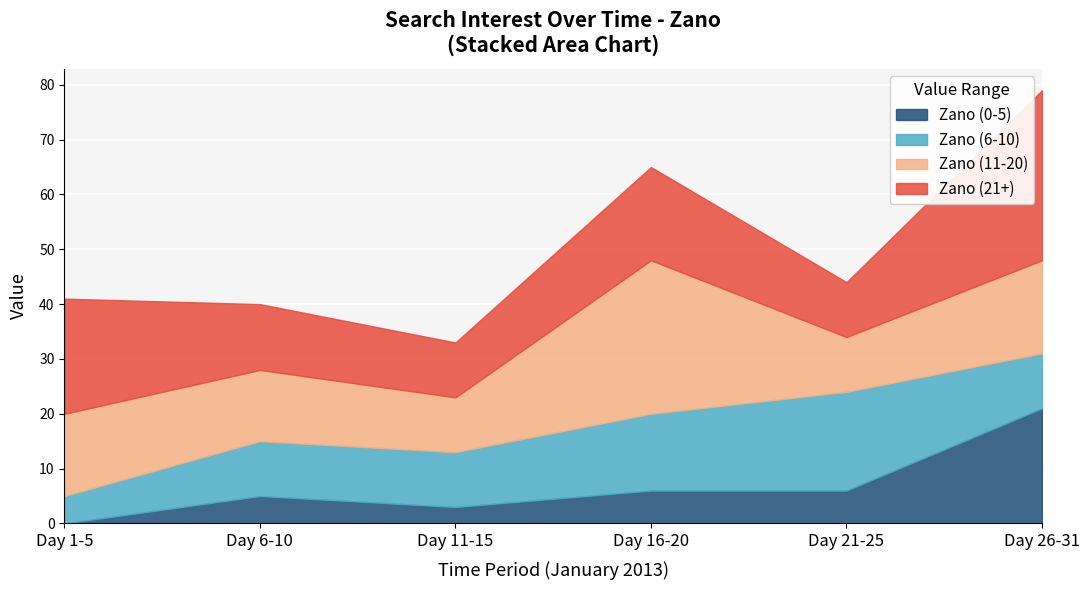

True or false: Zano_low (0-5) and Zano_medium (6-10) intersect in this chart.

False